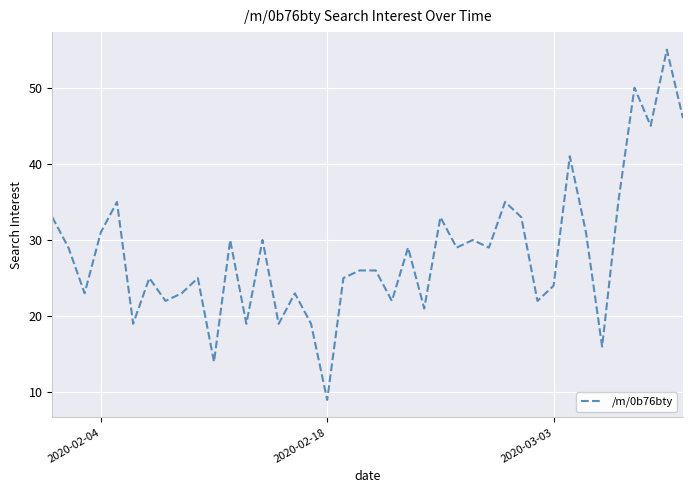

Does the chart display data point markers on the line(s)?

No